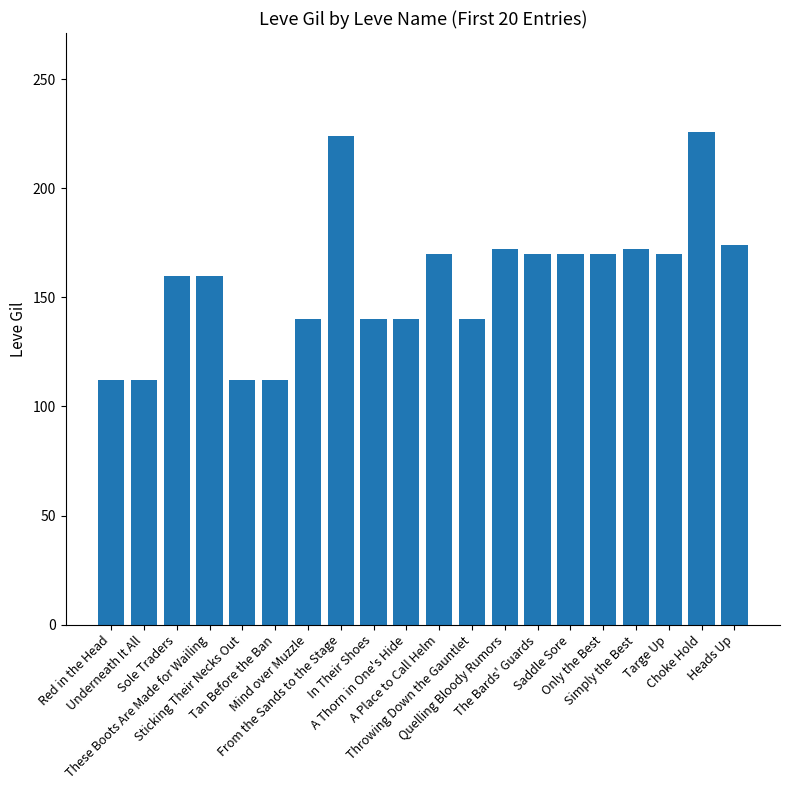

What is the minimum value shown in the chart?

112